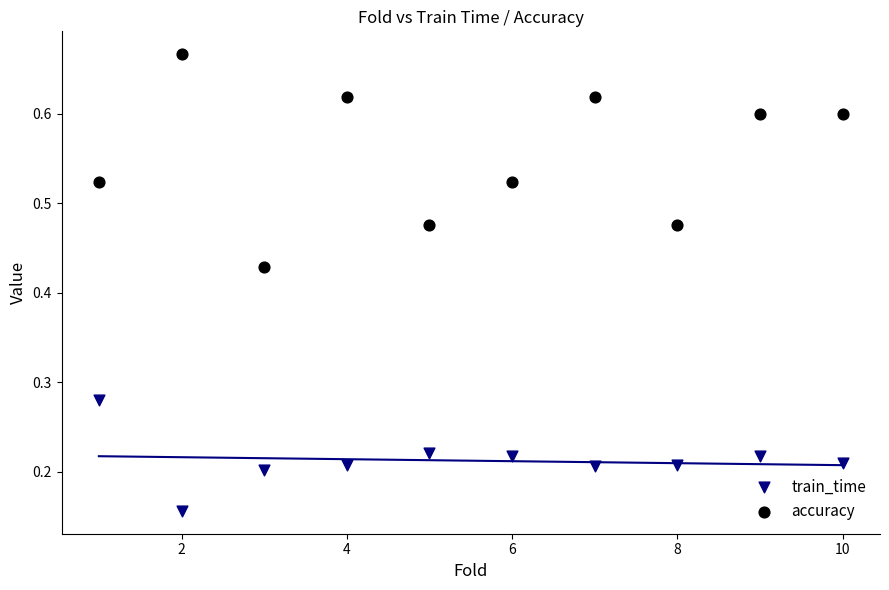

Across all data points, what is the range of X values (max minus min)?

9.0